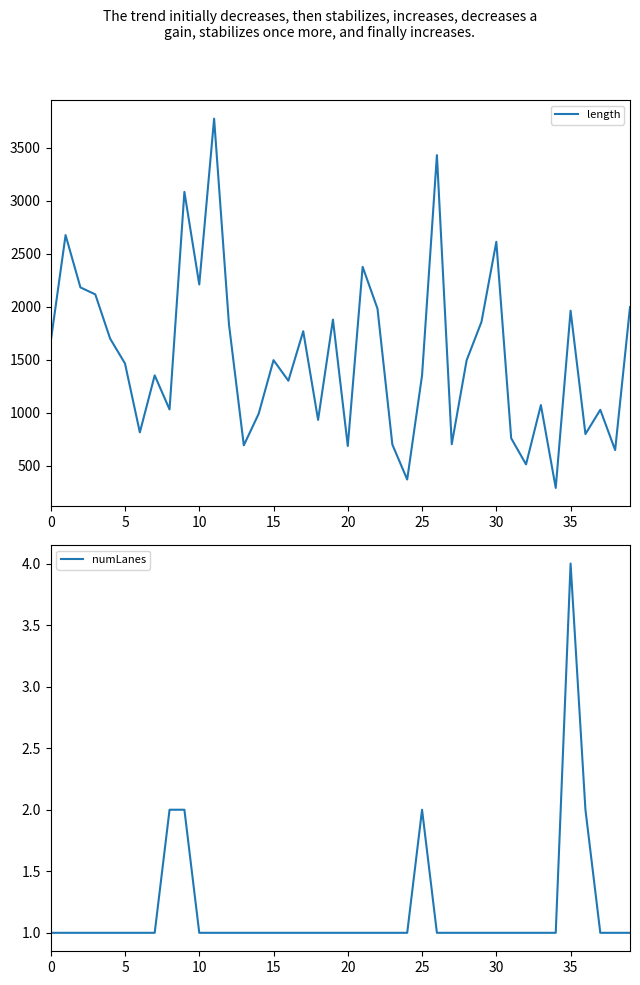

List the series in order of their peak value, highest first.

length, numLanes